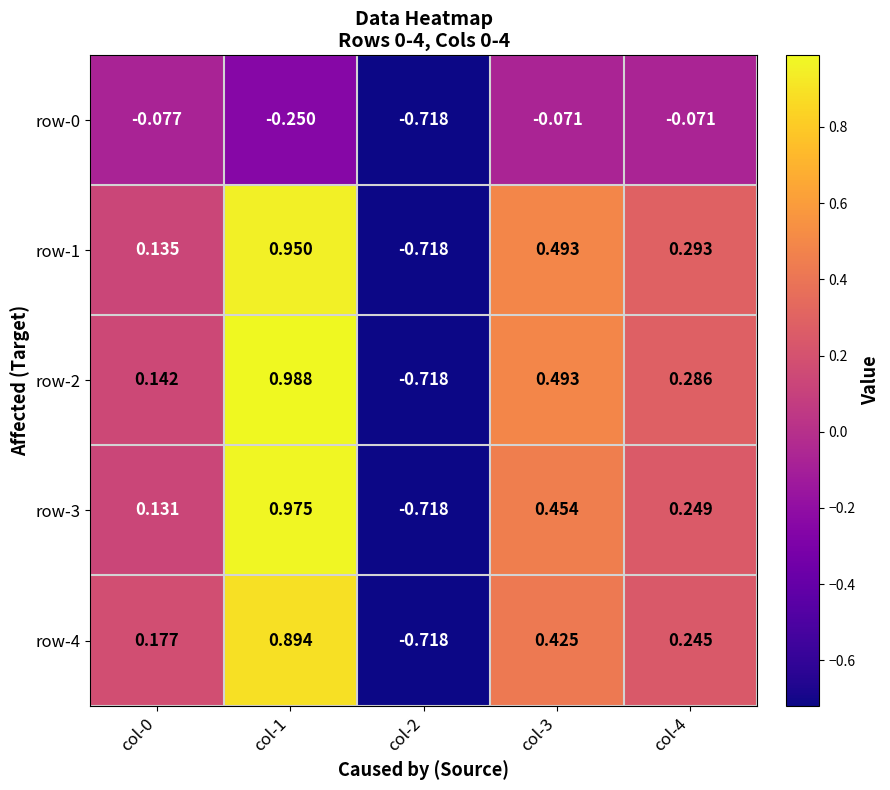

Which series has the largest total across all categories?

row-2